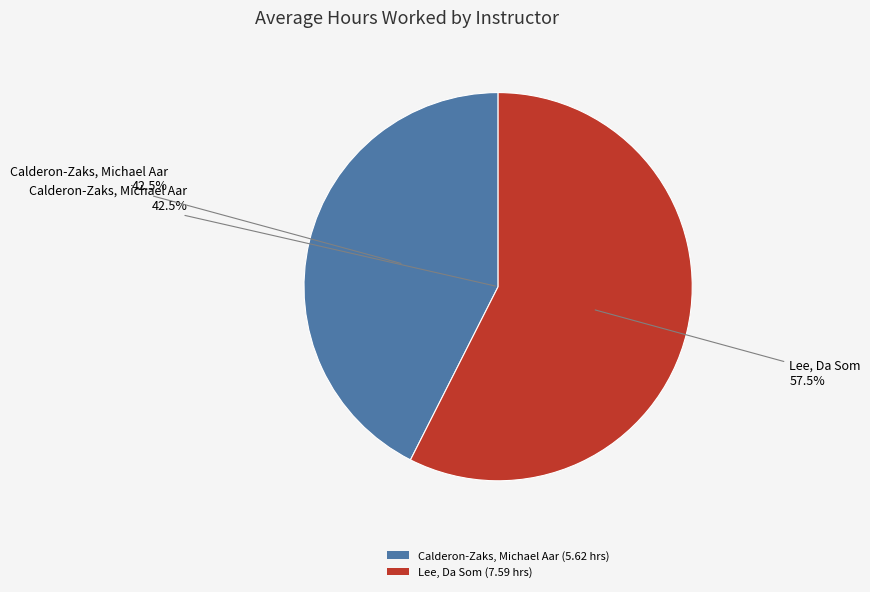

What percentage is the Calderon-Zaks, Michael Aar slice, to the nearest percent?

43%